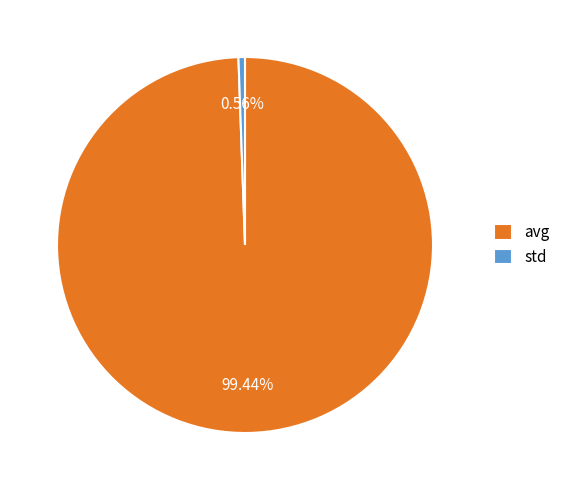

Does std represent more than half of the total?

No